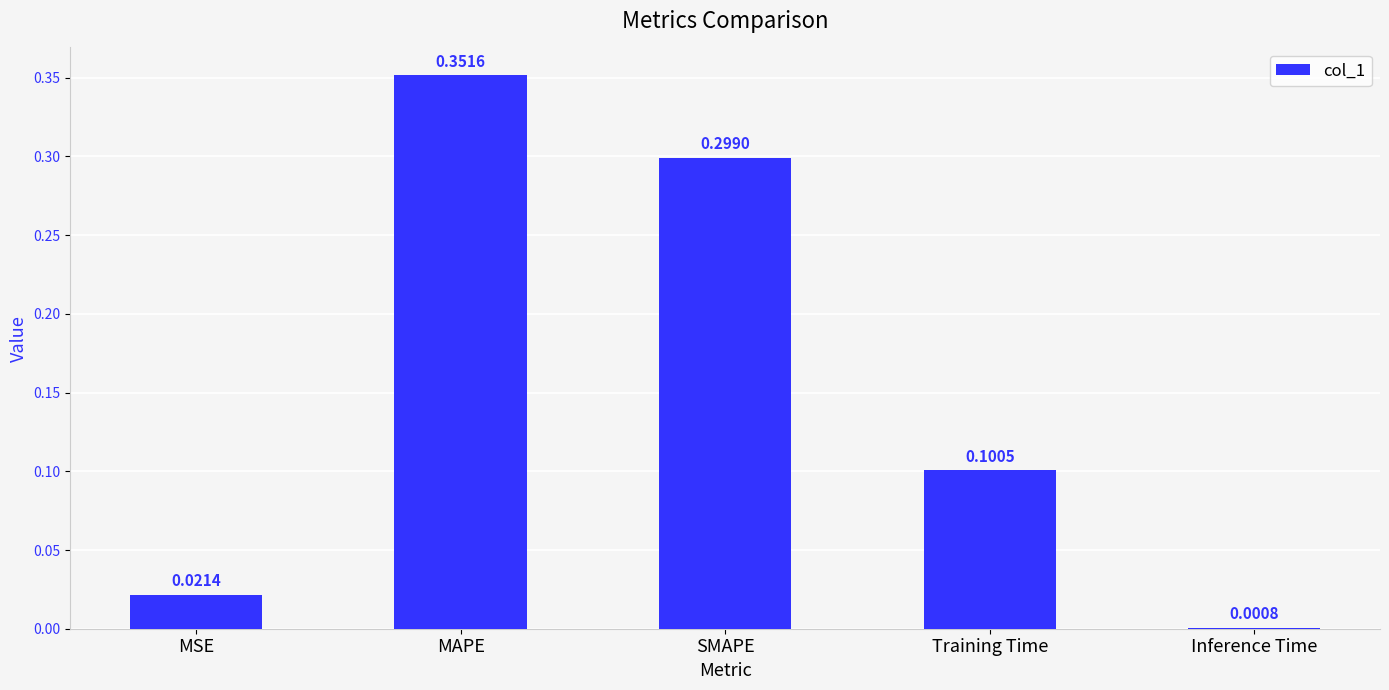

What is the average value?

0.2